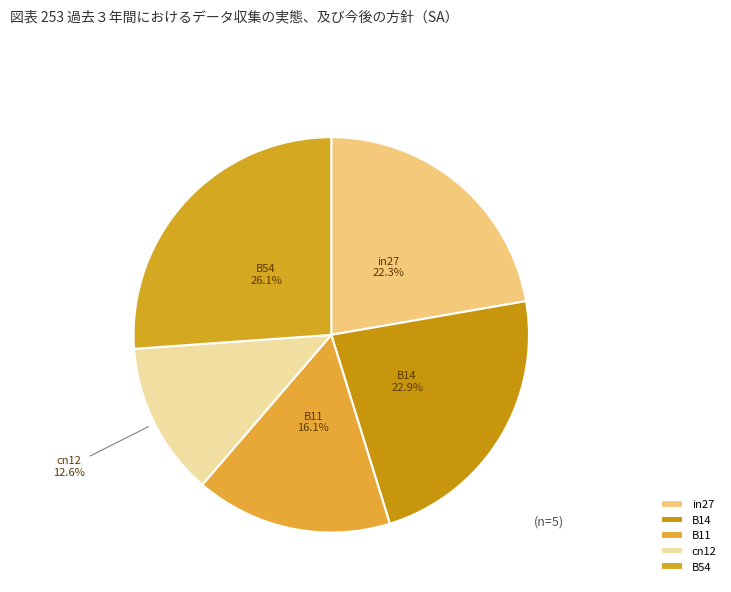

What is the largest slice in the pie chart?

B54